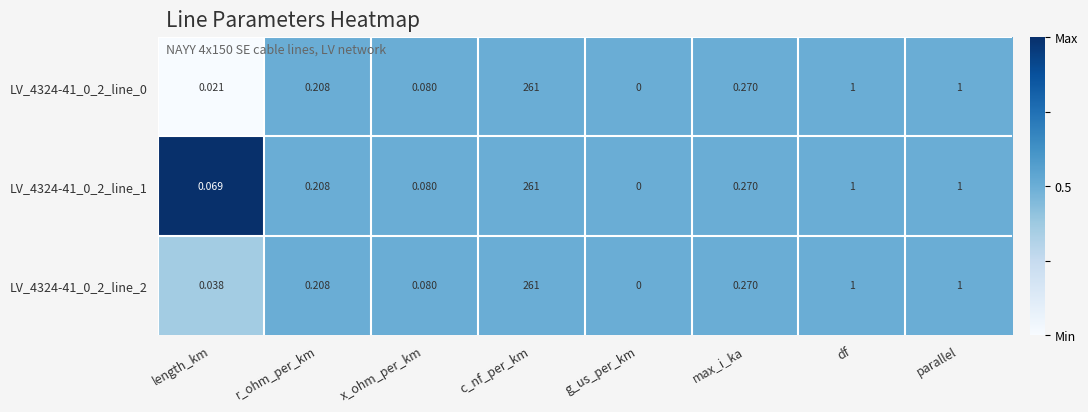

At which category is the sum across all series the highest?

c_nf_per_km